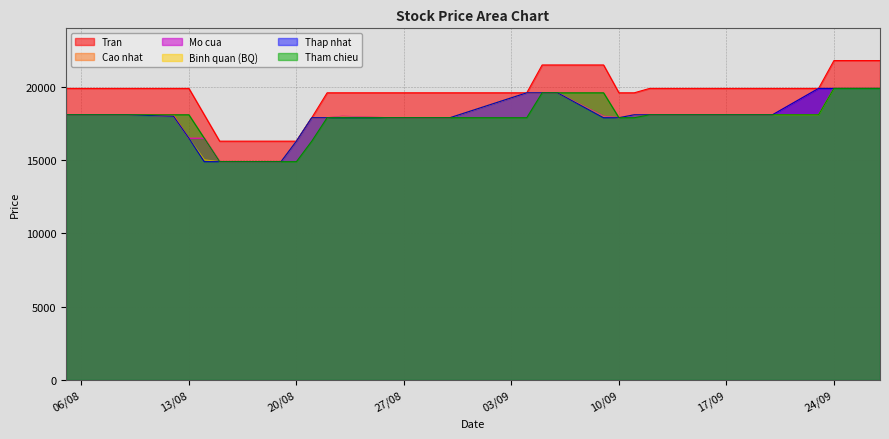

What is the sum of all Cao nhat values?

684900